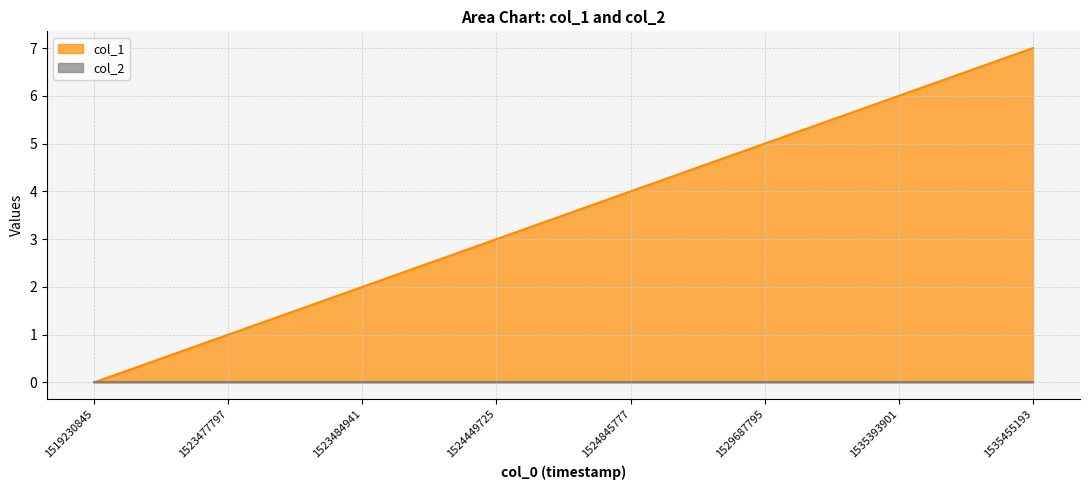

At which category is the sum across all series the highest?

1535455193